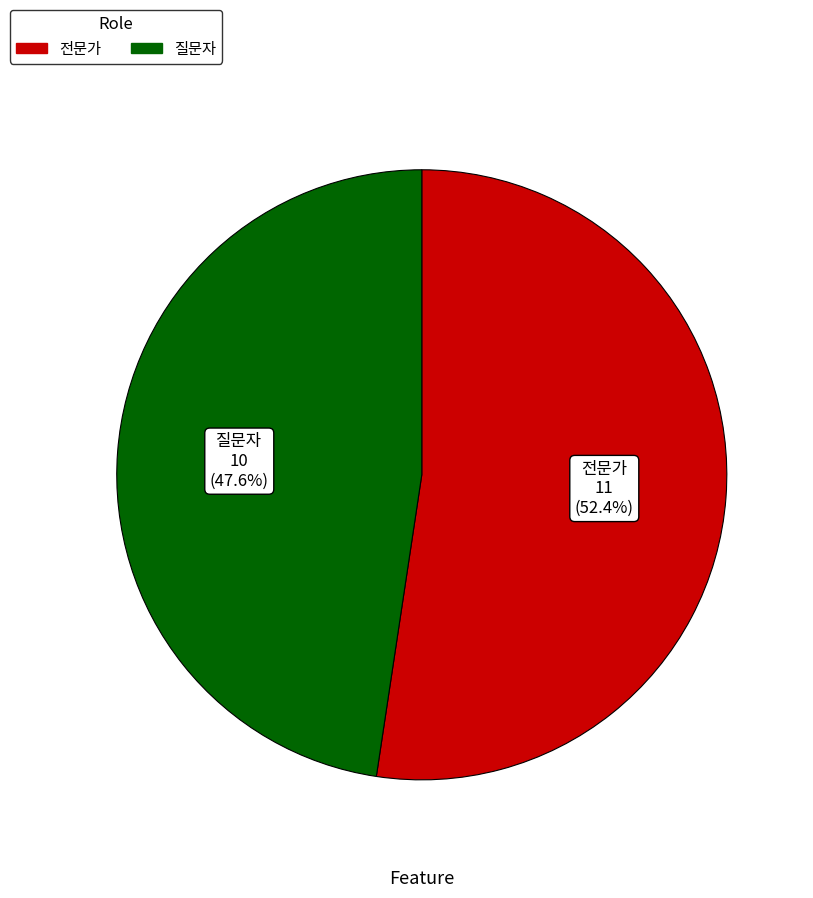

Is there any slice that represents more than half of the pie?

Yes